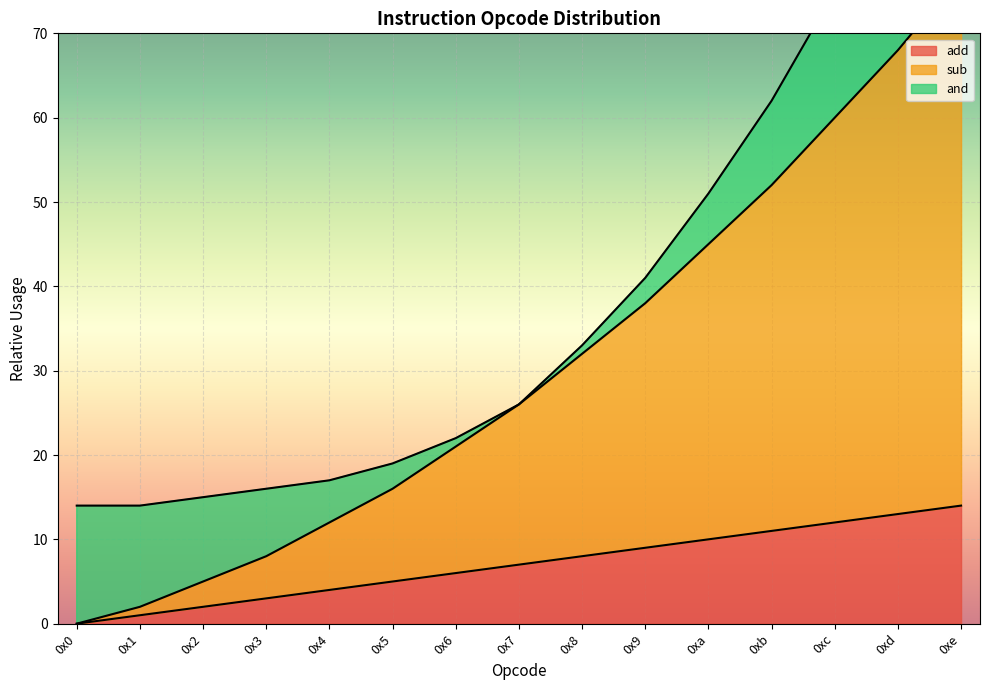

Count the number of categories in the chart.

15